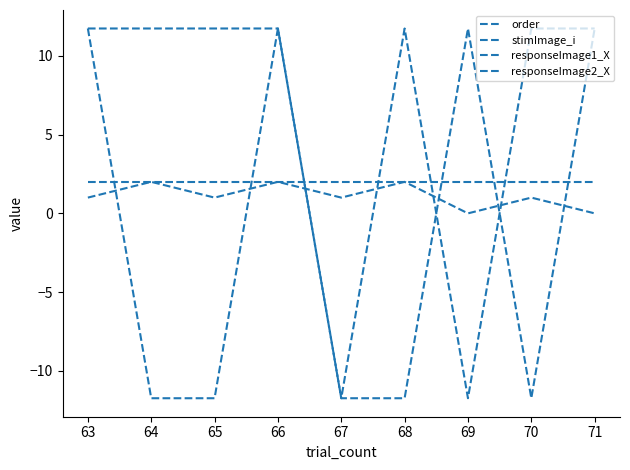

Does the chart display data point markers on the line(s)?

No